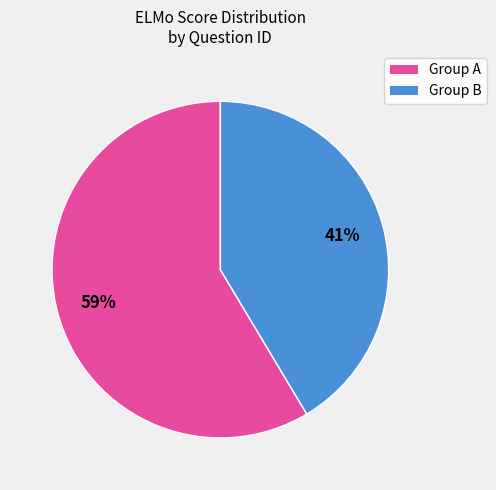

To the nearest percent, what portion does Group A represent?

59%